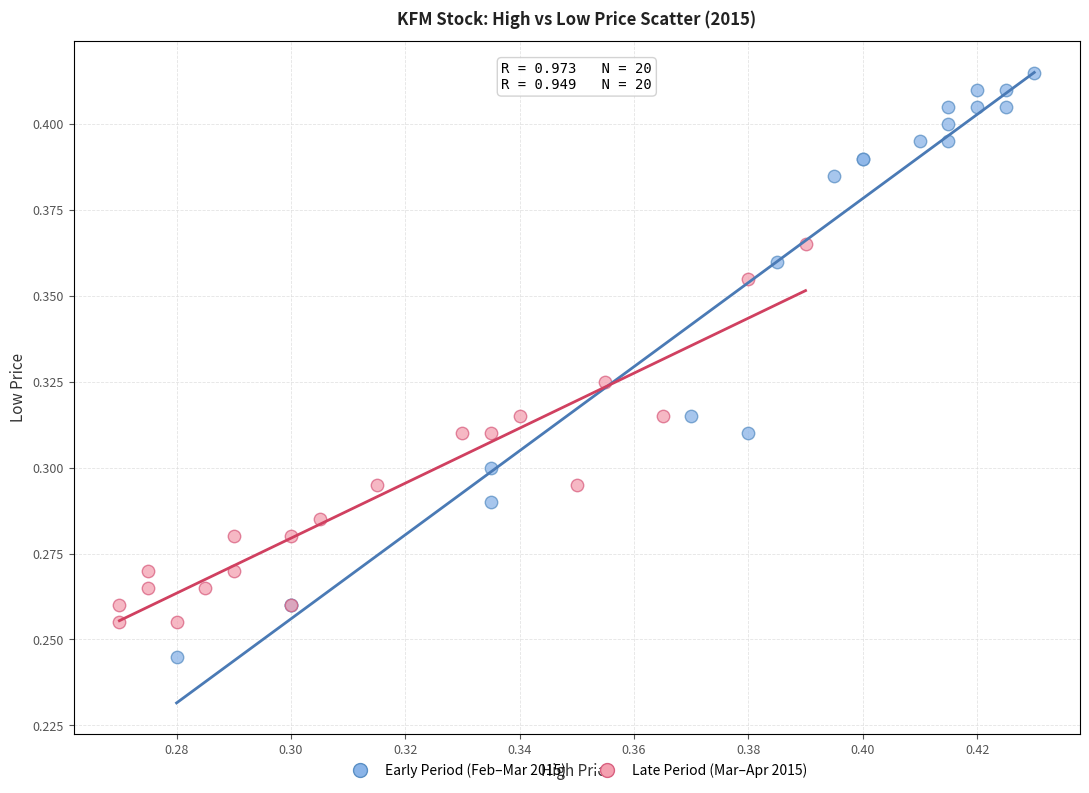

What are all the series names shown in the legend?

Early Period (Feb–Mar 2015), Late Period (Mar–Apr 2015)